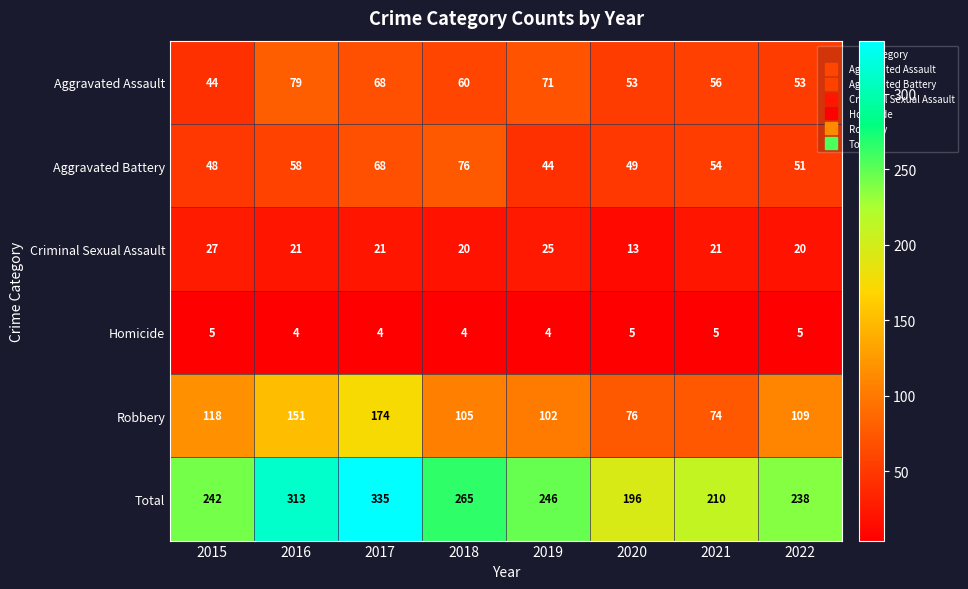

How many categories are shown in the chart?

8